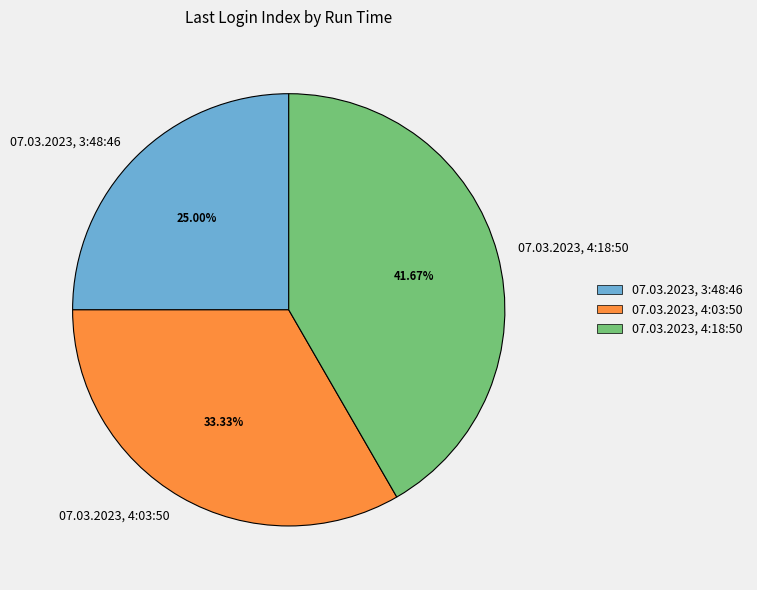

How many slices are in this pie chart?

3